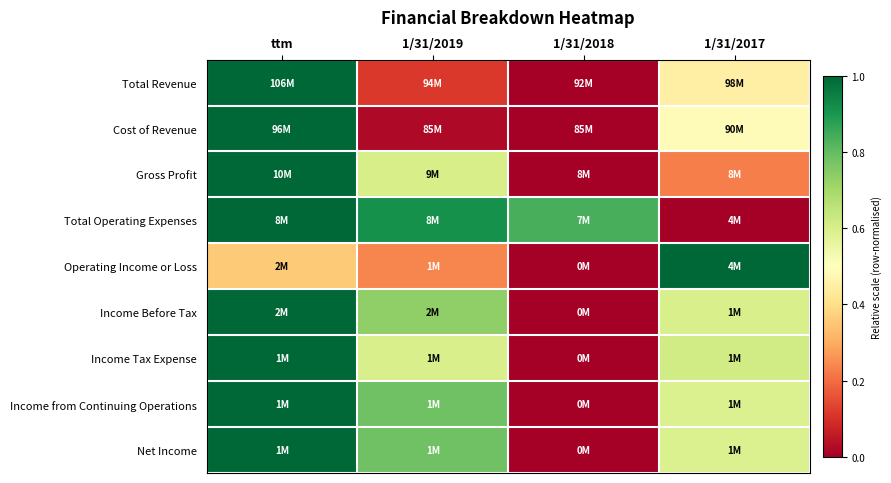

What is the maximum value shown in the chart?

1.0